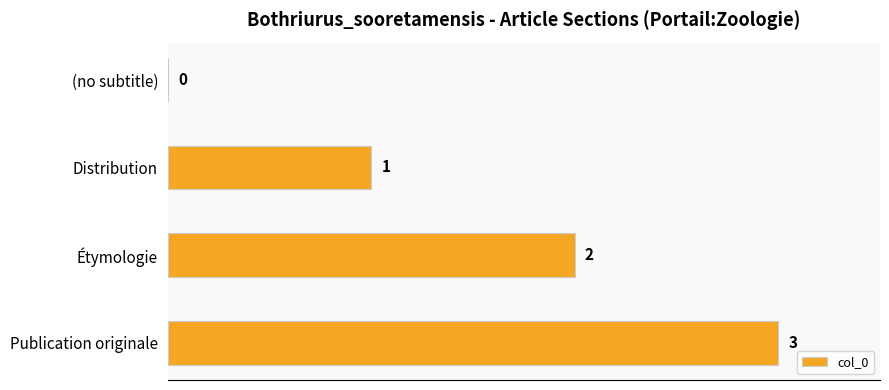

Which has a higher value, (no subtitle) or Distribution?

Distribution